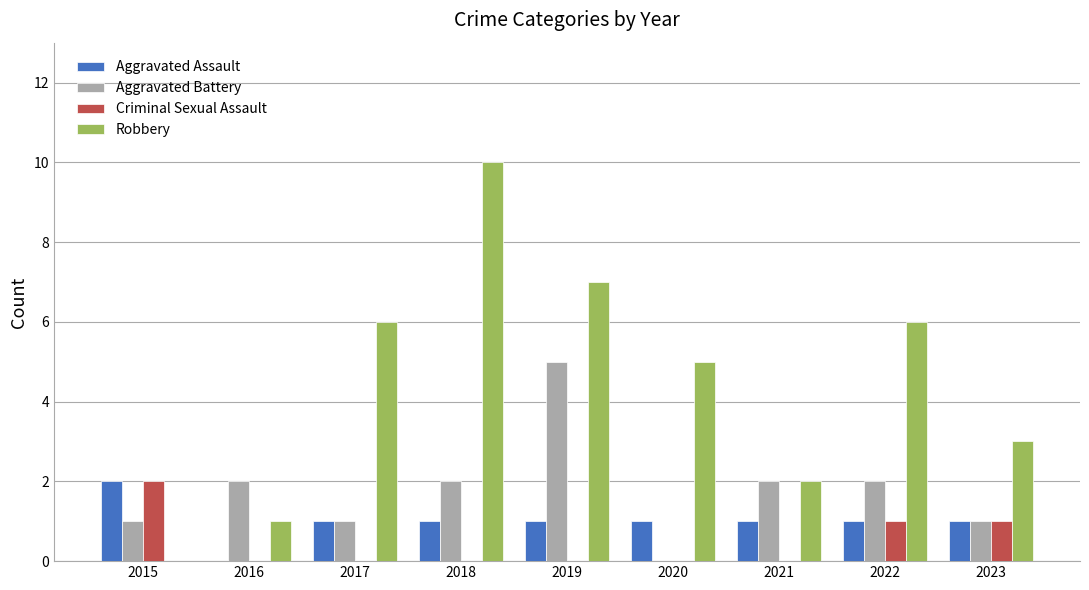

Which series changed the most between 2015 and 2022?

Robbery